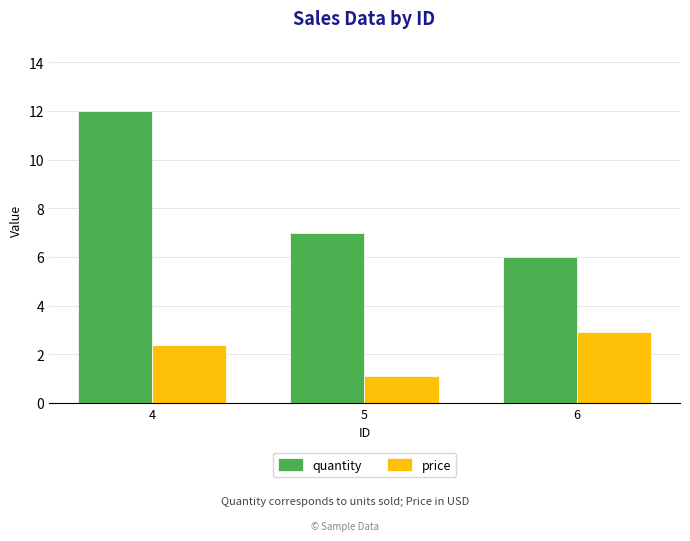

What is the highest value of the quantity series?

12.0